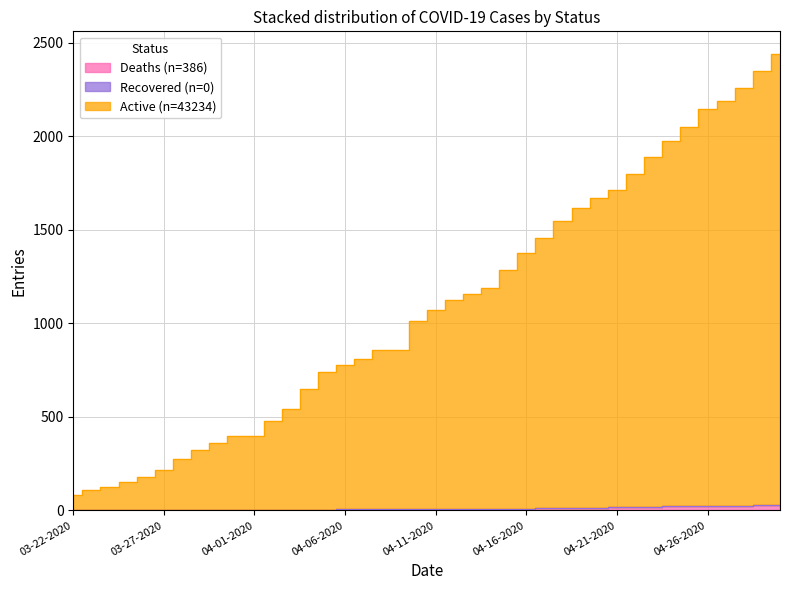

What is the label of the 14th point from the left?

04-04-2020